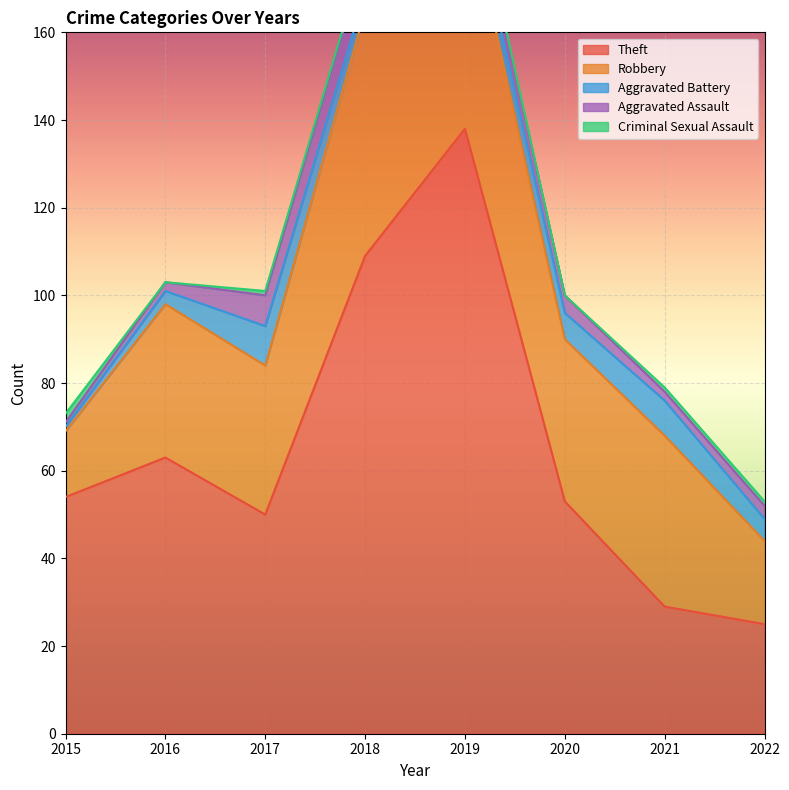

Where is the first local minimum for Robbery?

2017